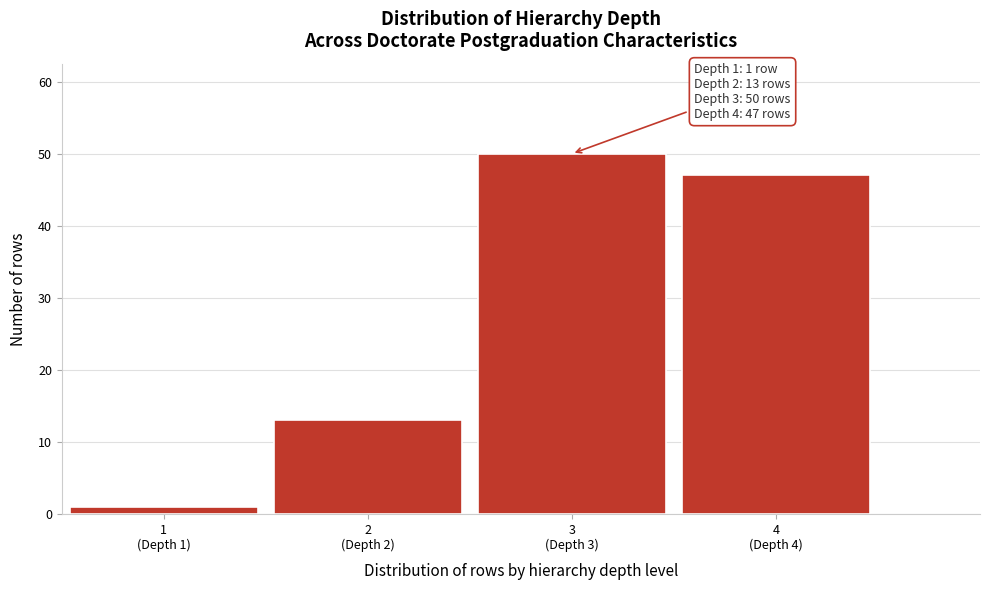

Reading left to right, what are all the values shown in this chart?

1	13	50	47